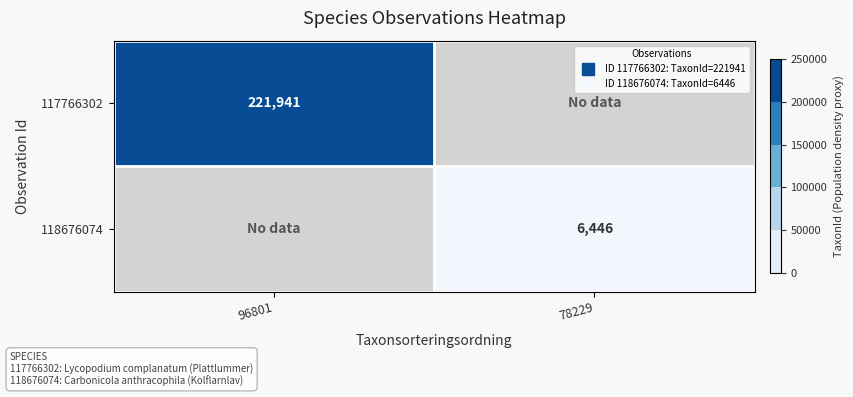

Read the 117766302 value at 96801.

221941